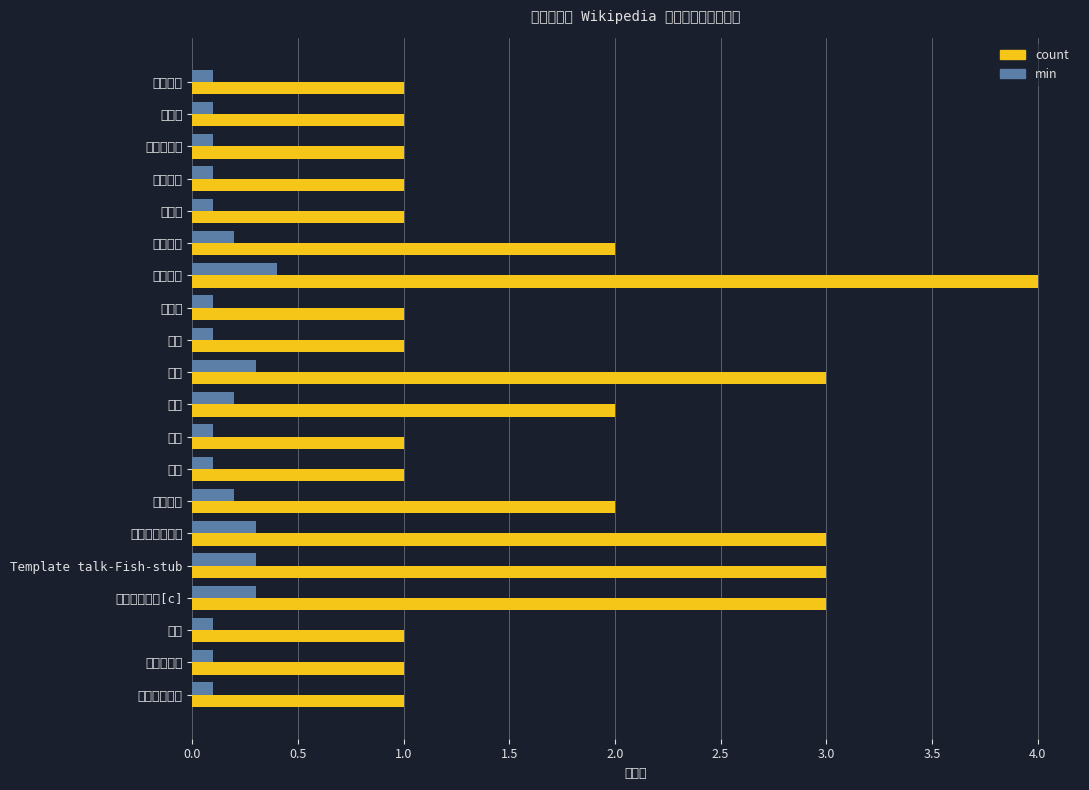

What is the lowest value of the min series?

0.1